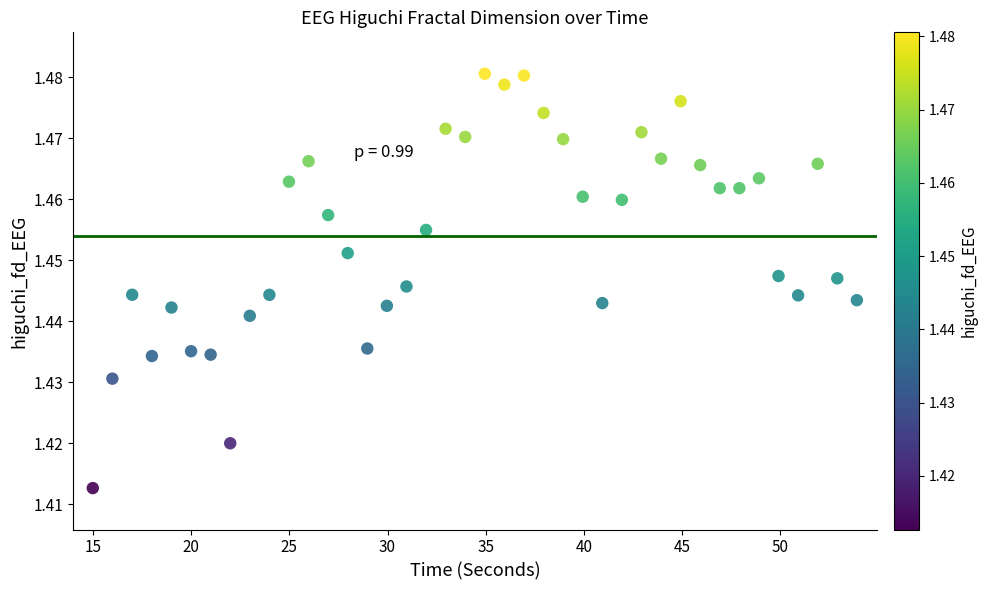

What is the range of X values (max minus min)?

38.9